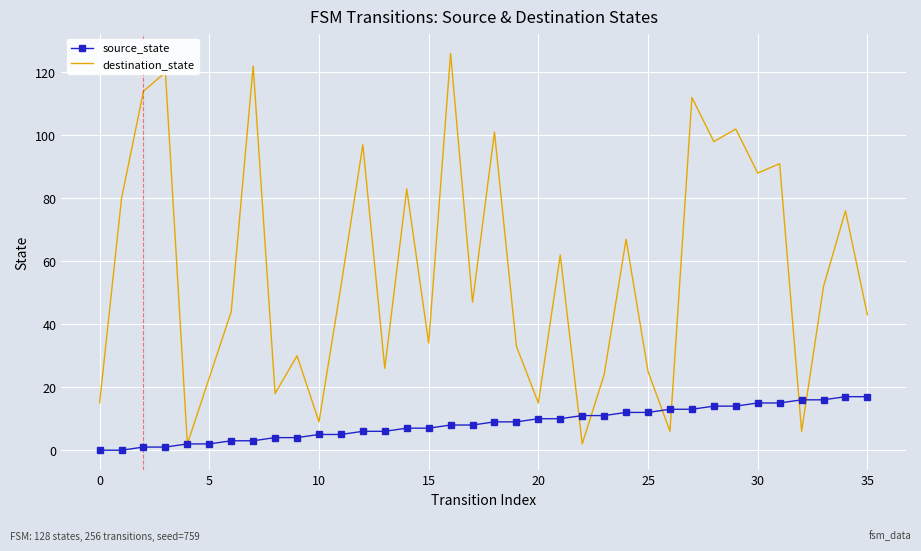

What is the maximum value for destination_state?

126